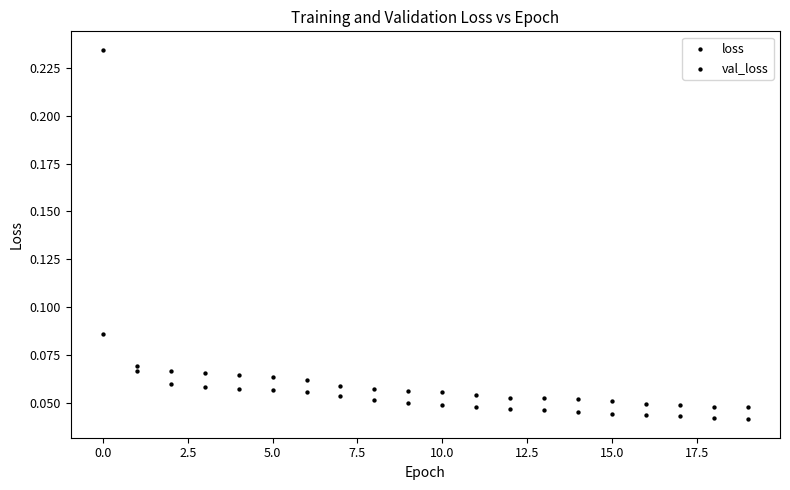

How many points are shown in the scatter plot?

40